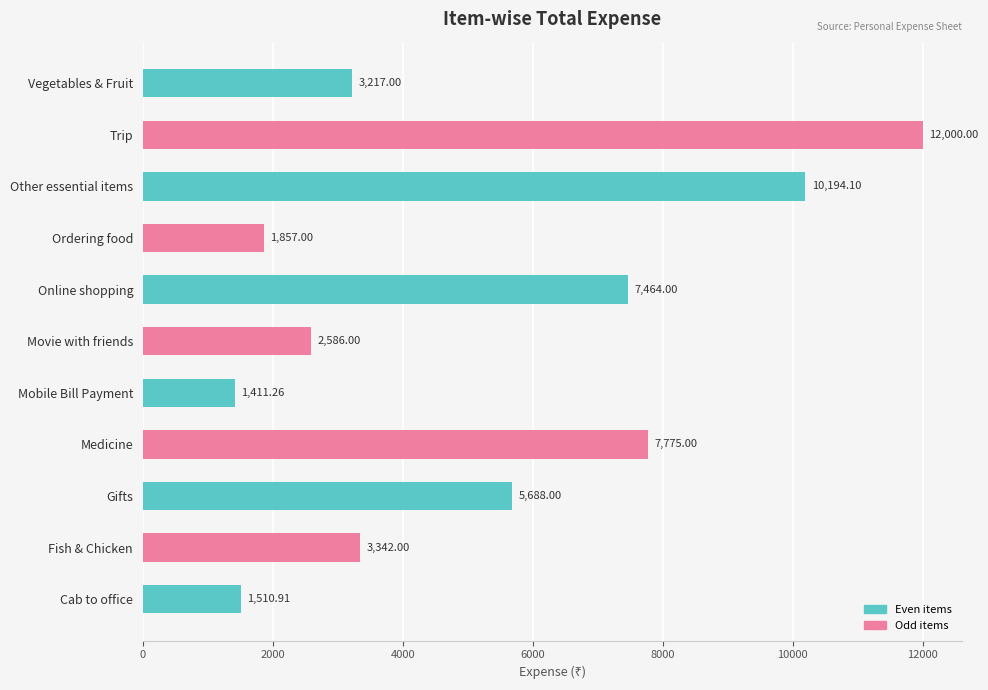

What is the average value?

5185.9